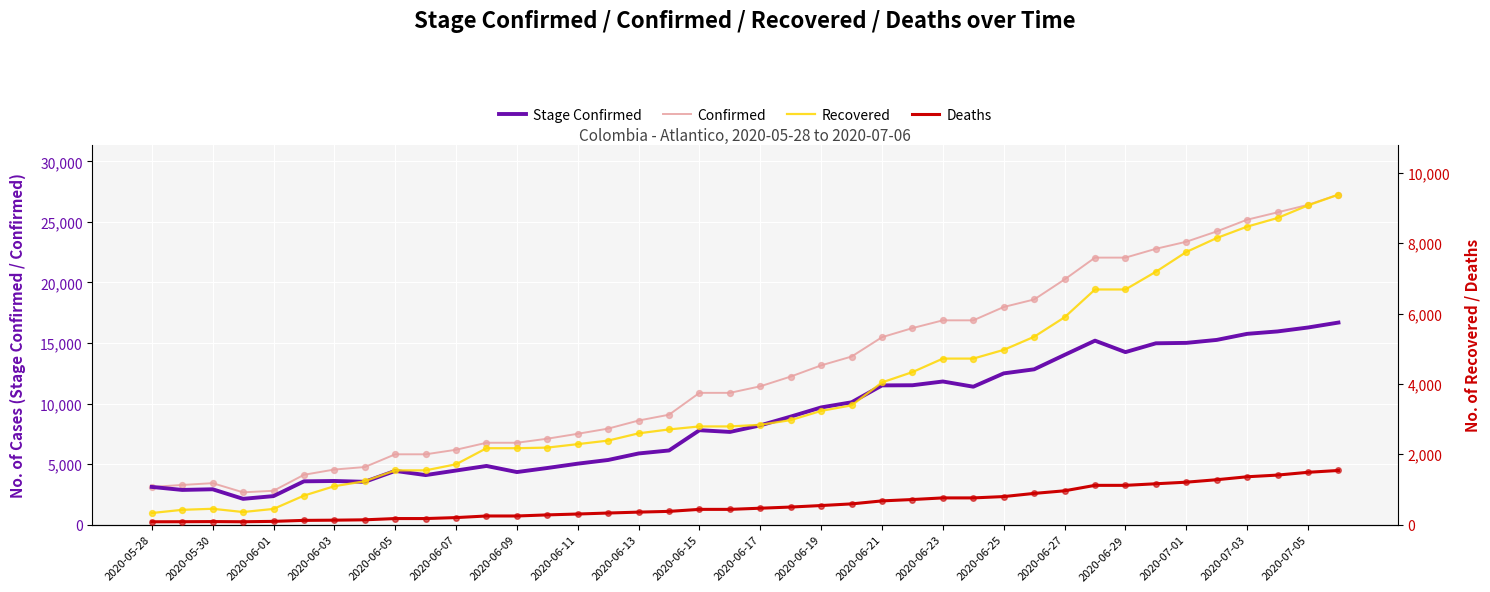

Which series reaches the minimum Y coordinate?

Deaths